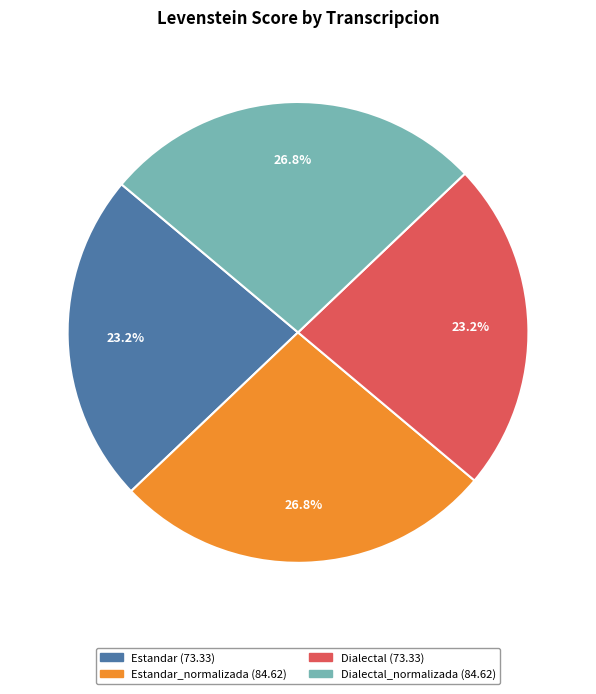

Is there a majority slice in this chart?

No